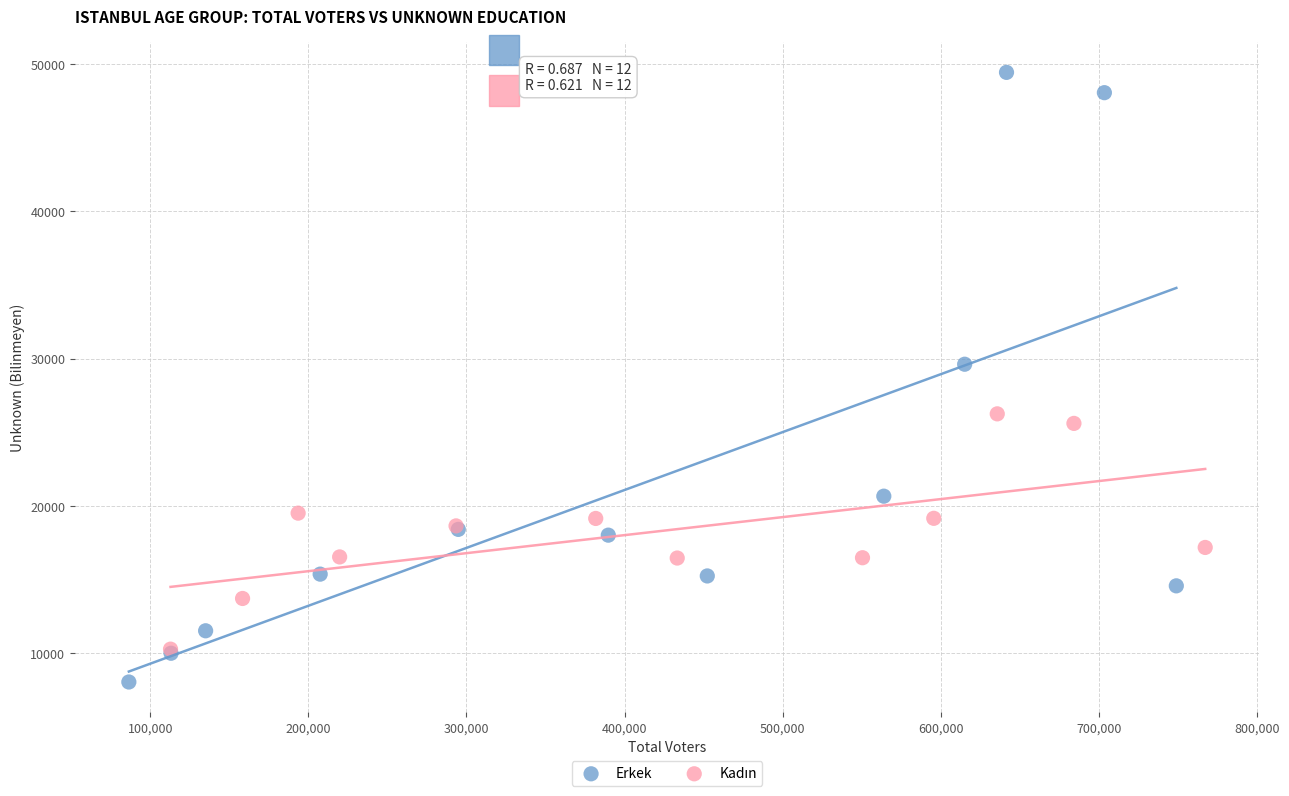

Which series reaches the maximum Y coordinate?

Erkek